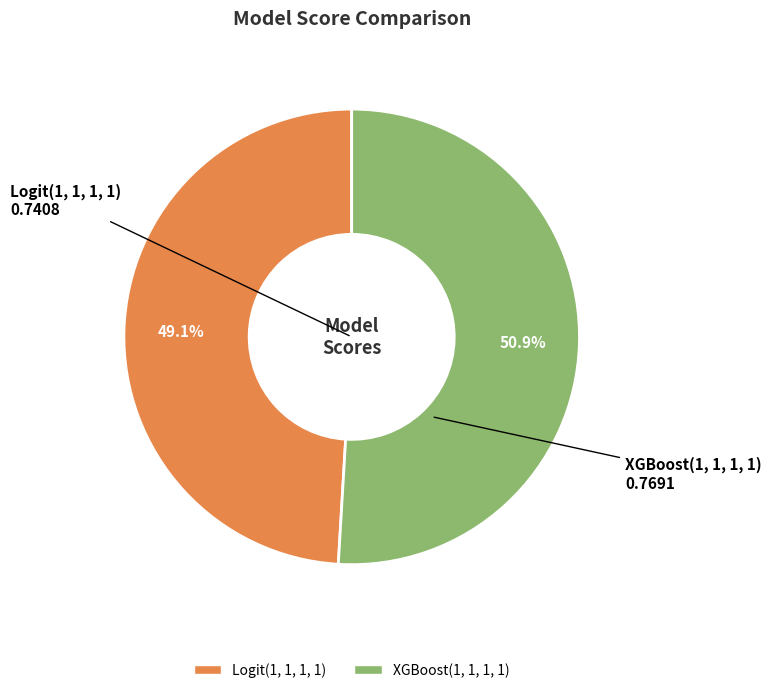

How many slices are in this pie chart?

2